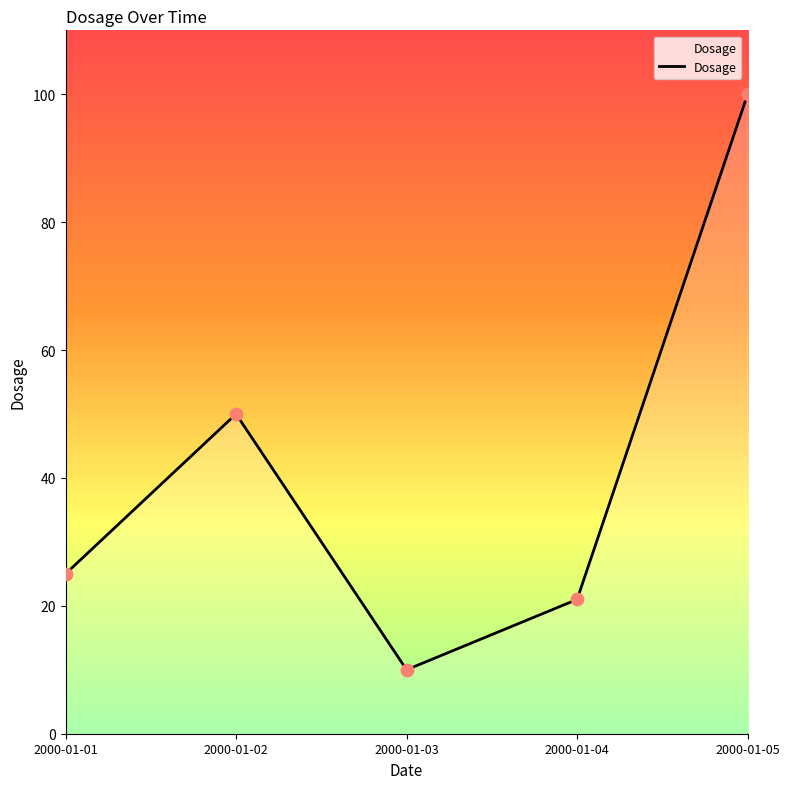

What is the change in value from 2000-01-03 to 2000-01-04?

+11